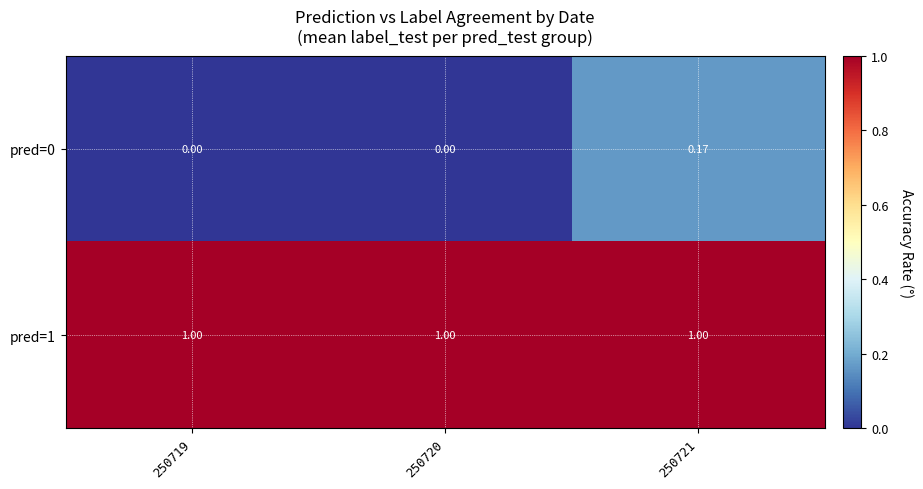

What is the spread (max minus min) of values at 250720?

1.0